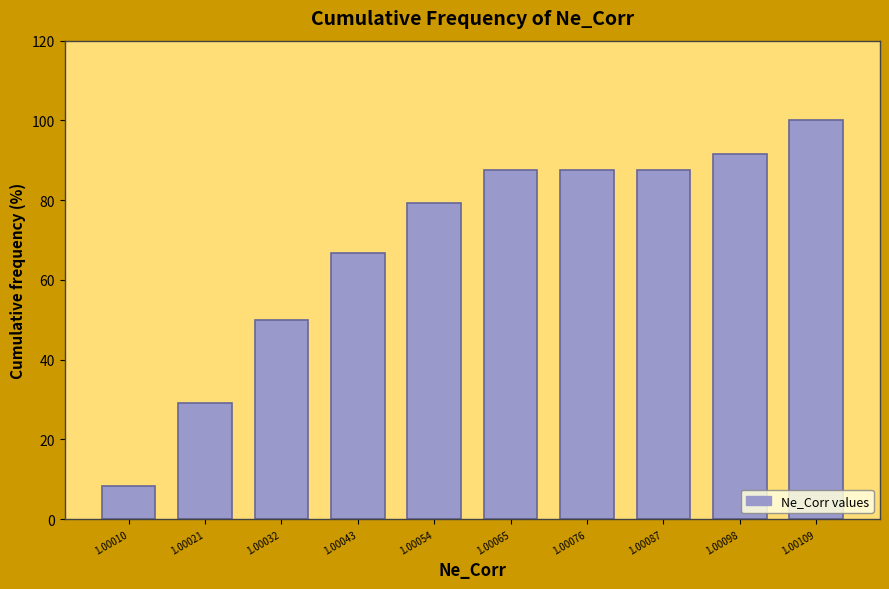

Reading right to left, extract all data points from this chart.

1.00109=100.0	1.00098=91.7	1.00087=87.5	1.00076=87.5	1.00065=87.5	1.00054=79.2	1.00043=66.7	1.00032=50.0	1.00021=29.2	1.00010=8.3